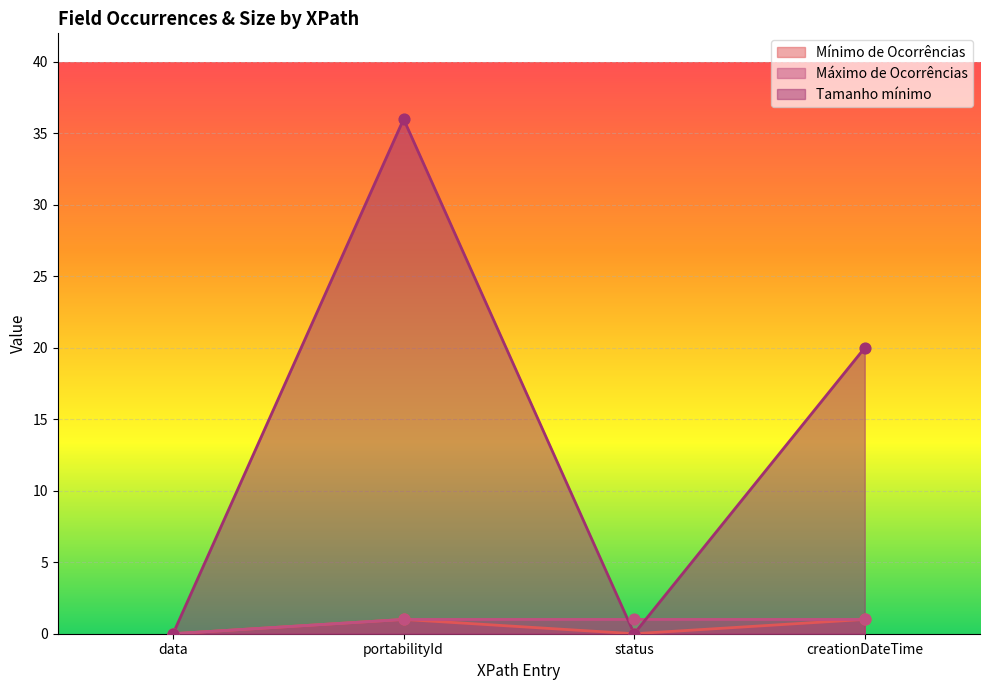

Which series reaches the minimum Y coordinate?

Mínimo de Ocorrências